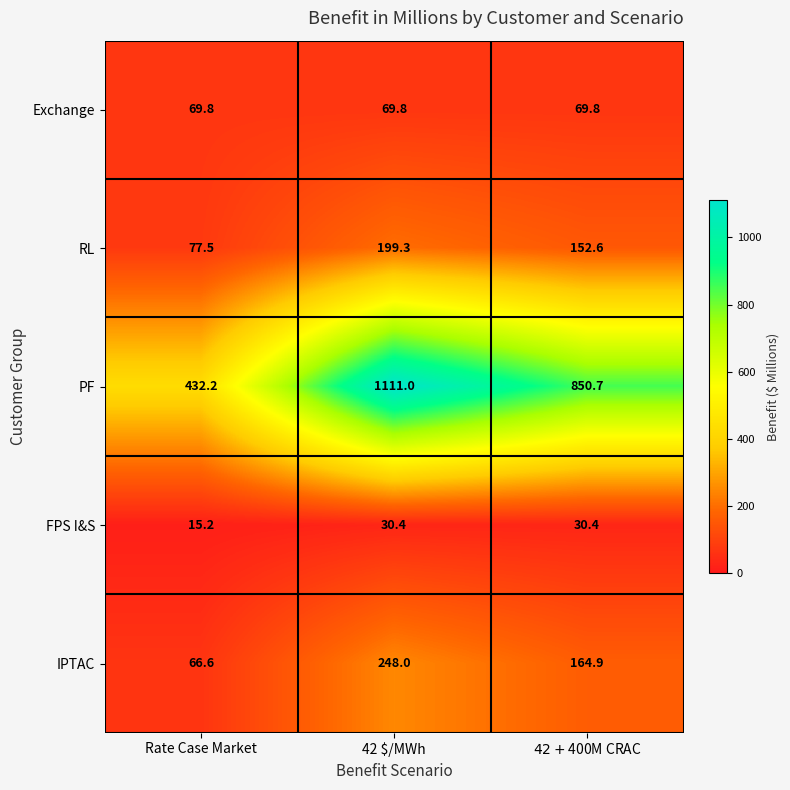

Which category has the lowest value across all series?

Rate Case Market